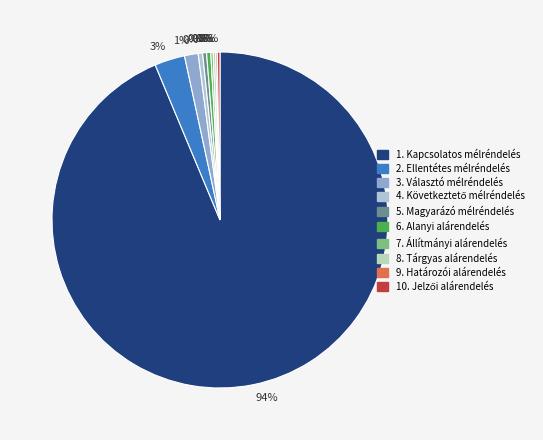

Count the number of slices in the pie.

10